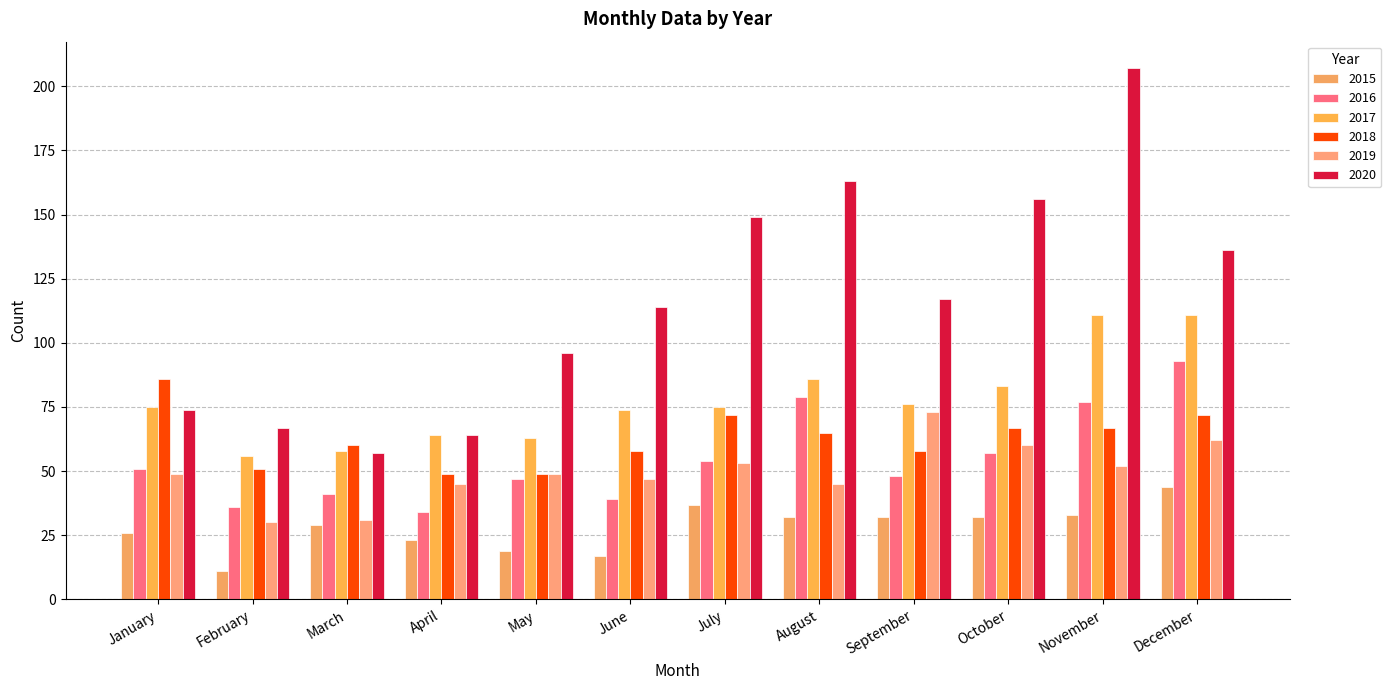

What are all the series names shown in the legend?

2015, 2016, 2017, 2018, 2019, 2020